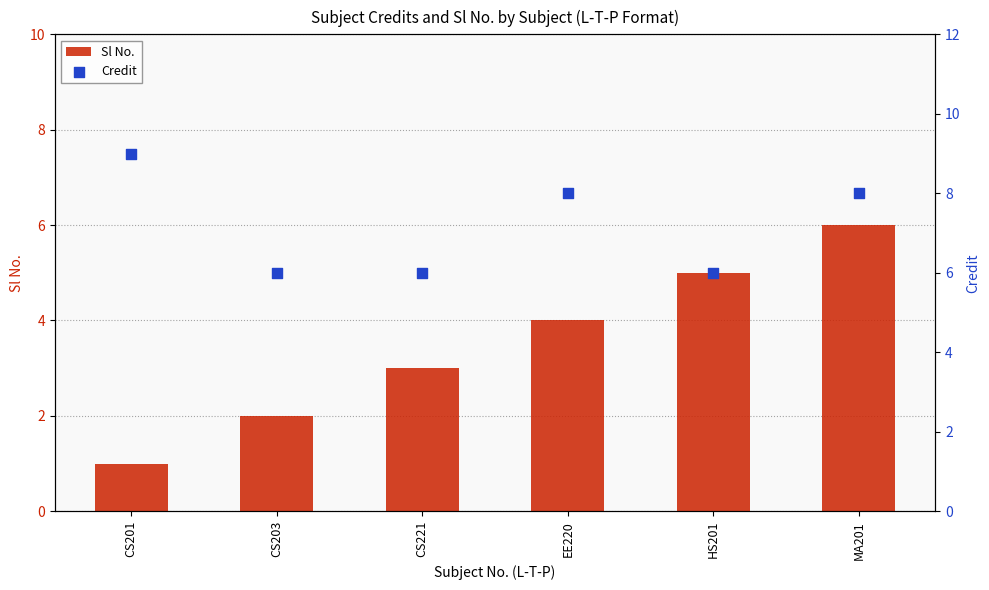

Is the value of Credit at CS221 greater than the value of Sl No. at CS203?

Yes